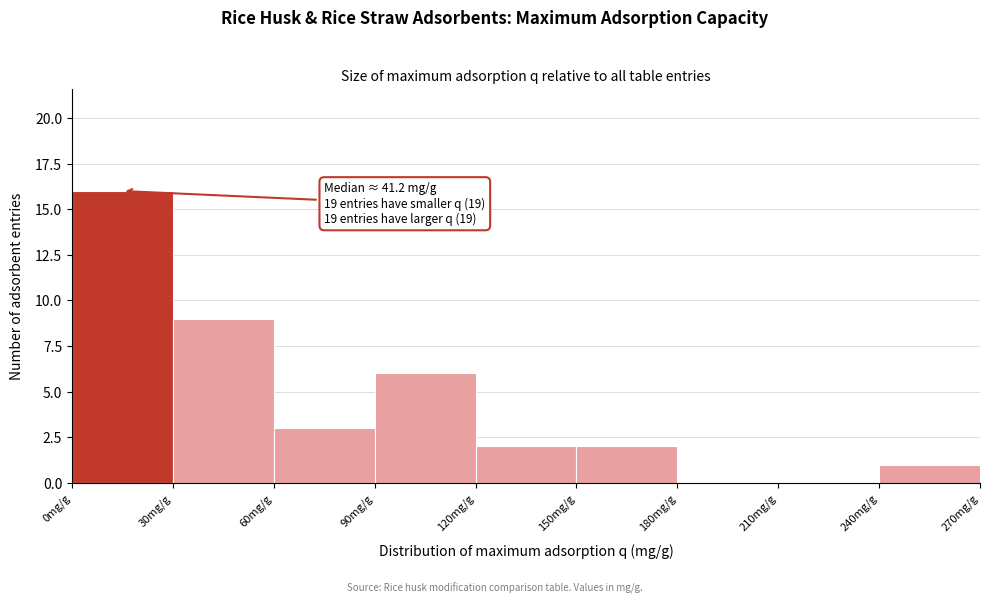

Which range on the x-axis has the tallest bar?

0 to 30